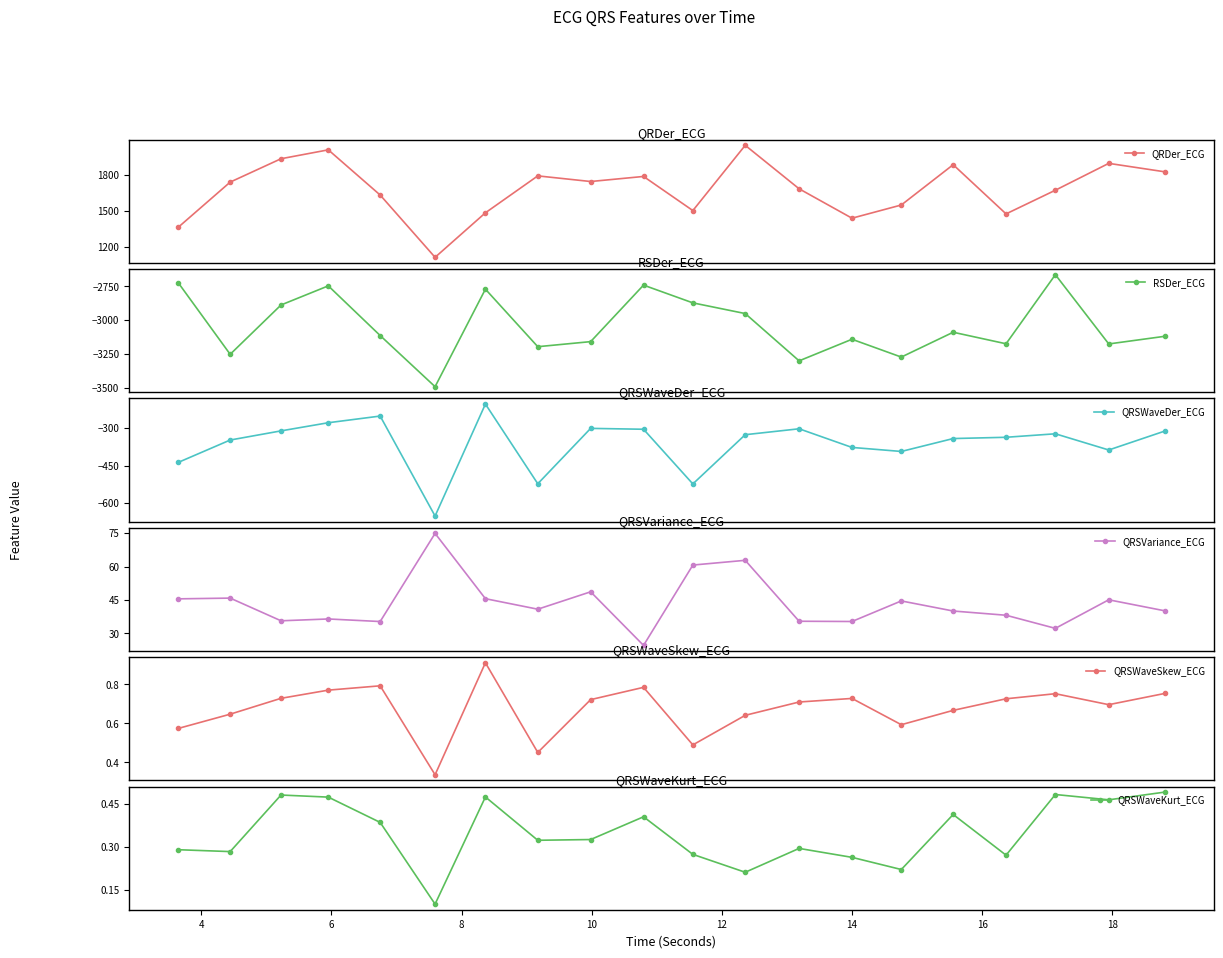

What is the value of the QRDer_ECG point at the 12th from the left?

2045.5